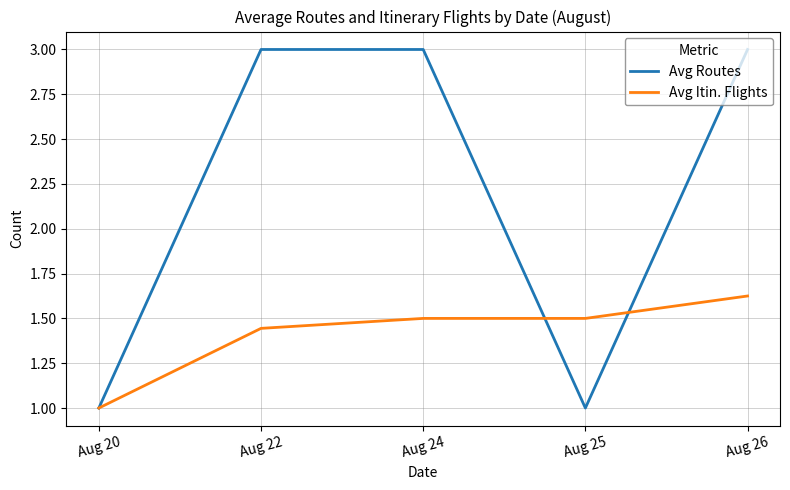

Rank the series by their maximum value, from lowest to highest.

Avg Itin. Flights, Avg Routes